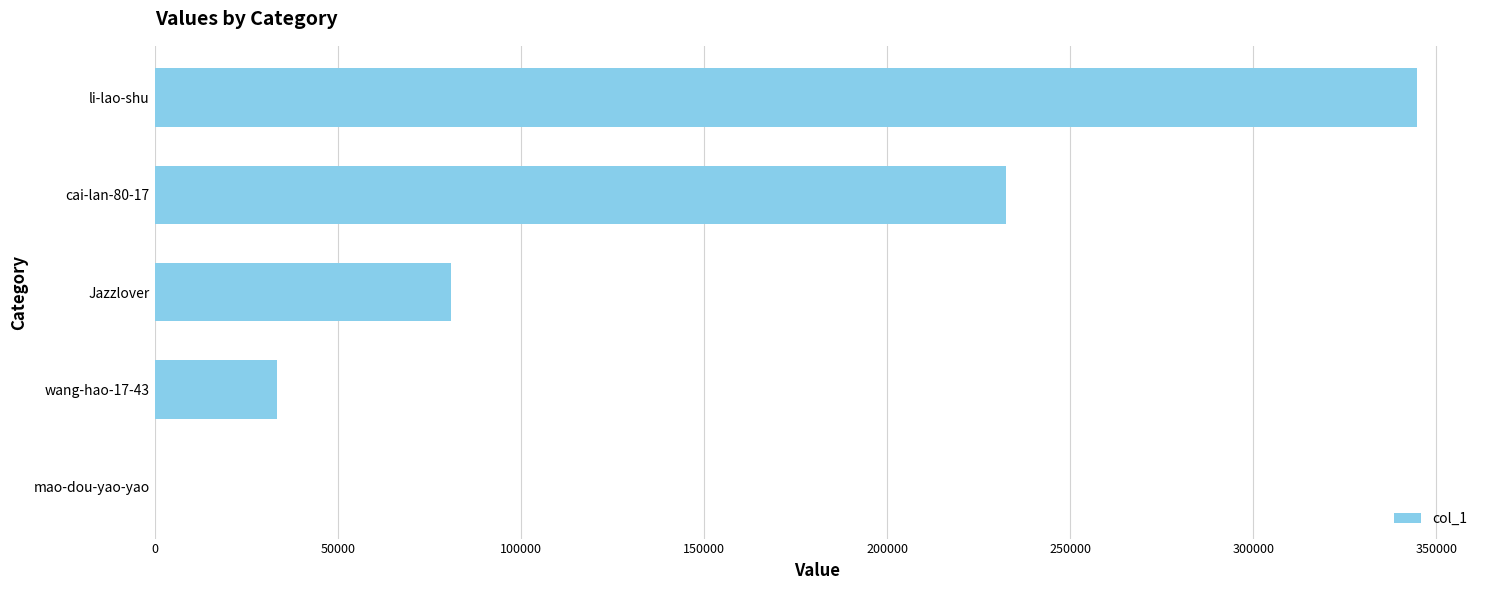

Reading top to bottom, transcribe all the data shown in this chart.

li-lao-shu=344655	cai-lan-80-17=232493	Jazzlover=80973	wang-hao-17-43=33405	mao-dou-yao-yao=2